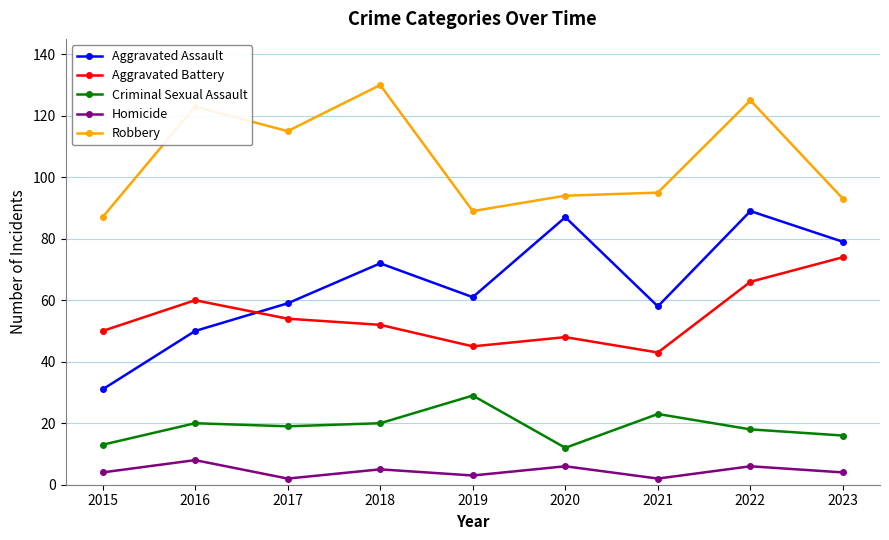

True or false: Robbery and Aggravated Battery cross at least once.

False